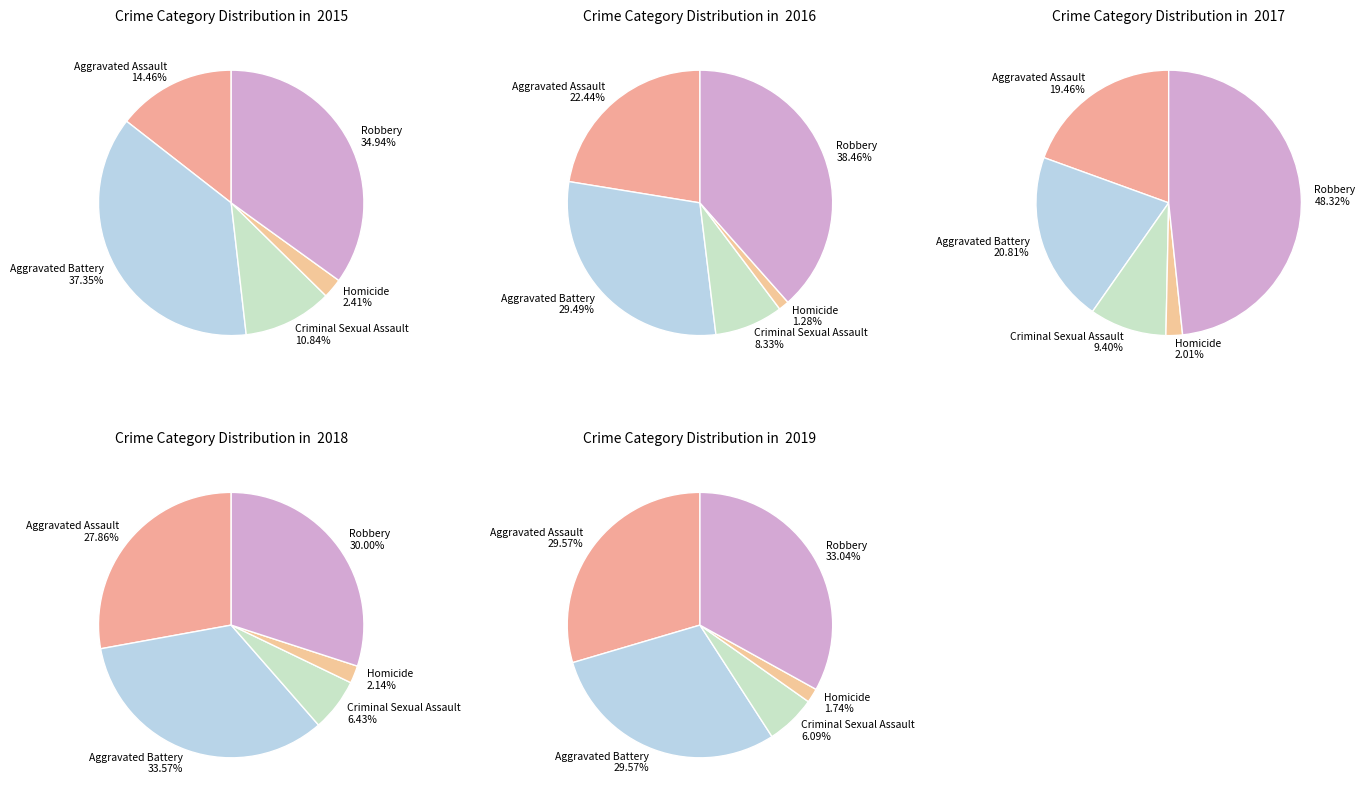

What percentage is the Homicide slice, to the nearest percent?

2%